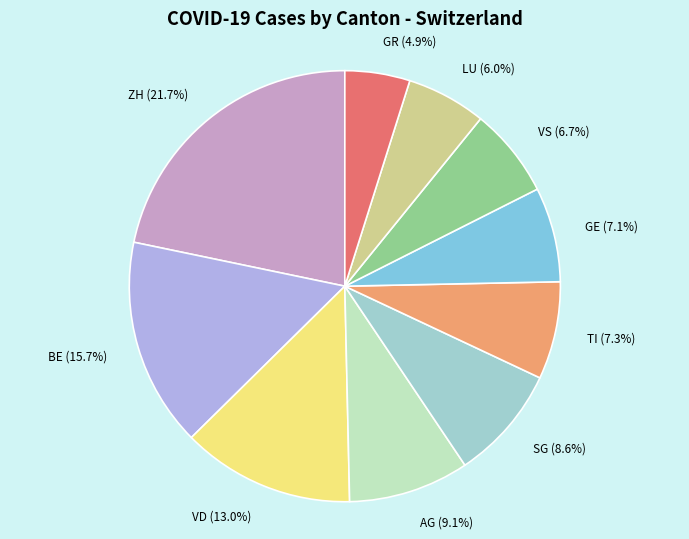

Between GR and VS, which is larger?

VS